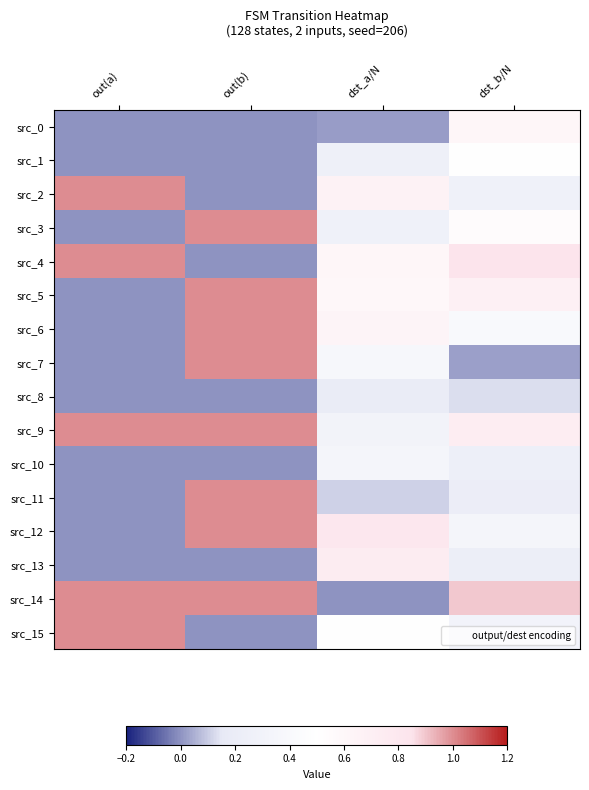

Which series changed the most between out(a) and out(b)?

src_2